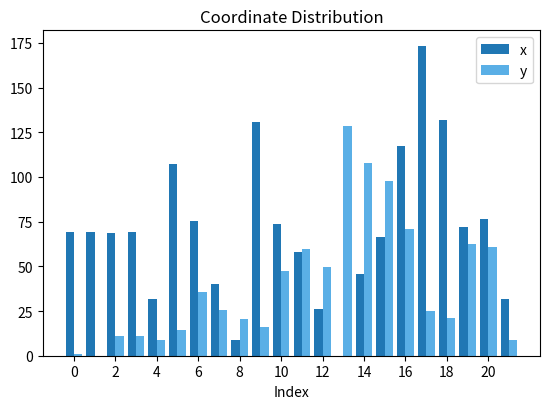

What is the maximum value shown in the chart?

173.3